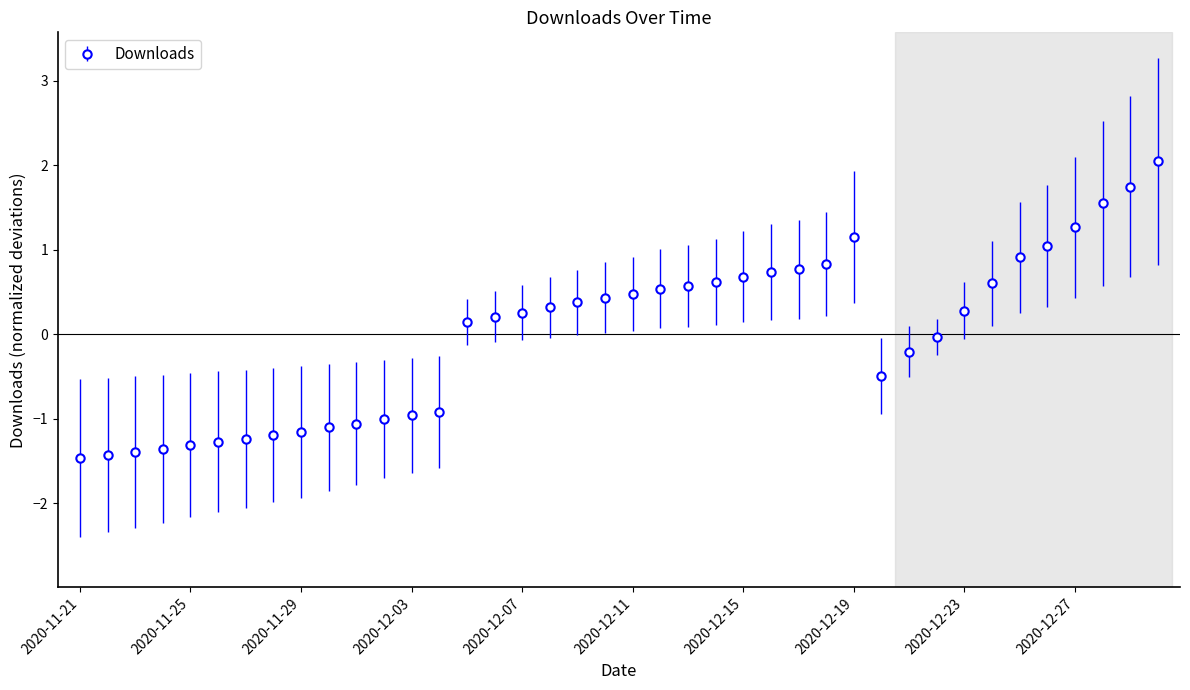

True or false: the data has more than 0 interior local peaks.

True